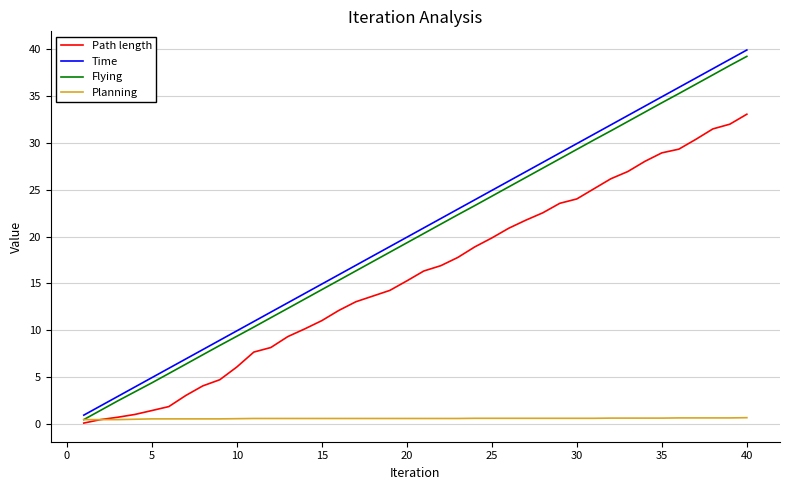

True or false: Flying and Time cross at least once.

False